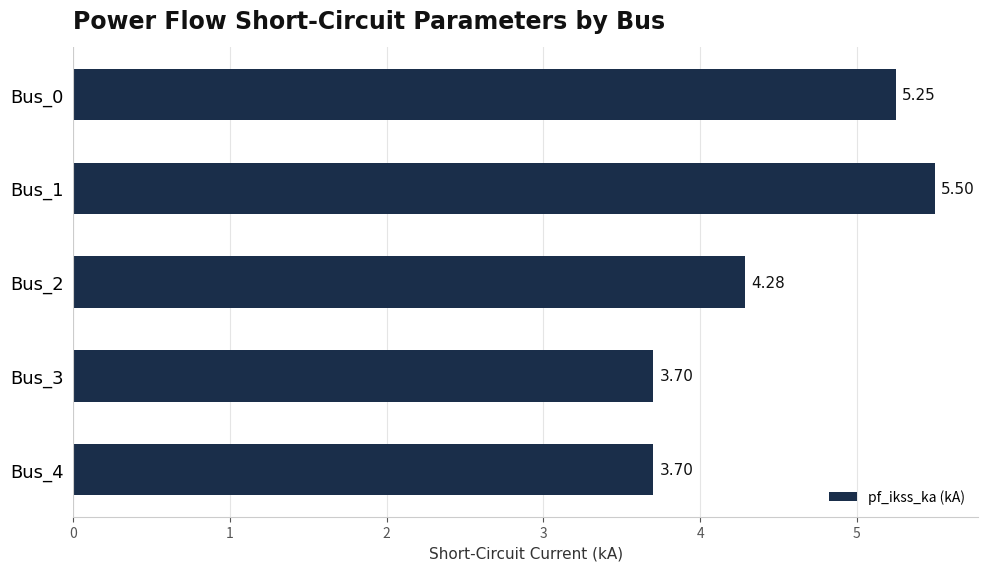

Does the chart contain stacked bars?

No